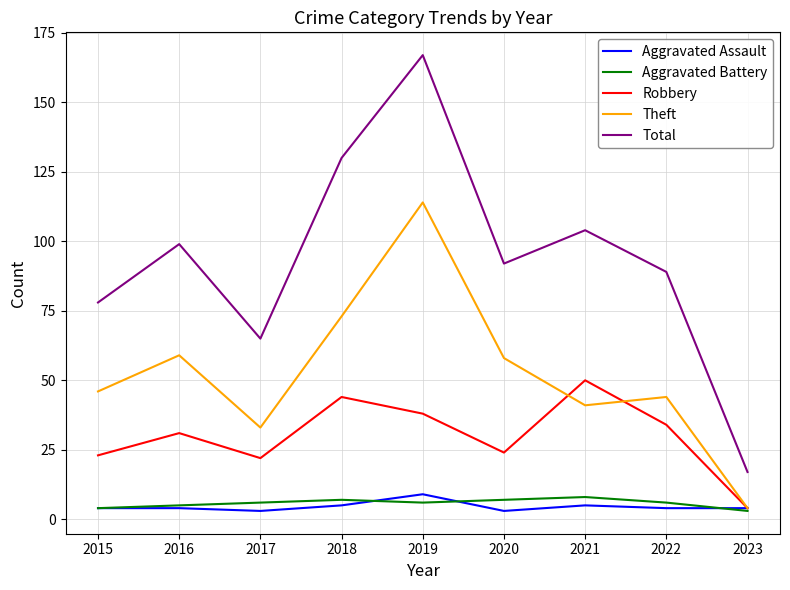

Is it true that Robbery equals 61 at 2019?

False